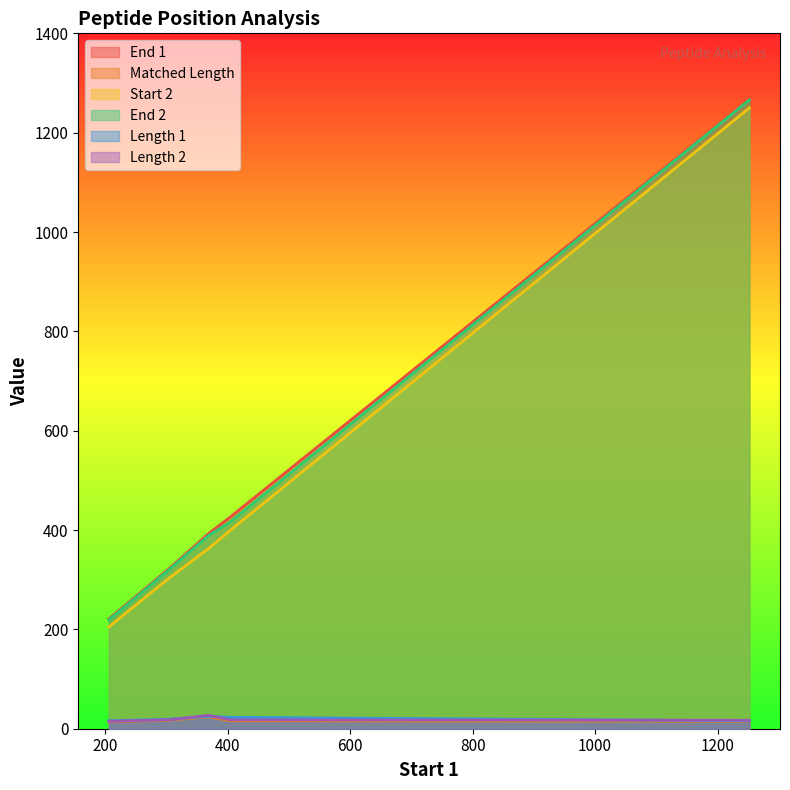

Rank the categories by Length 1 value from lowest to highest.

206, 1252, 304, 404, 369